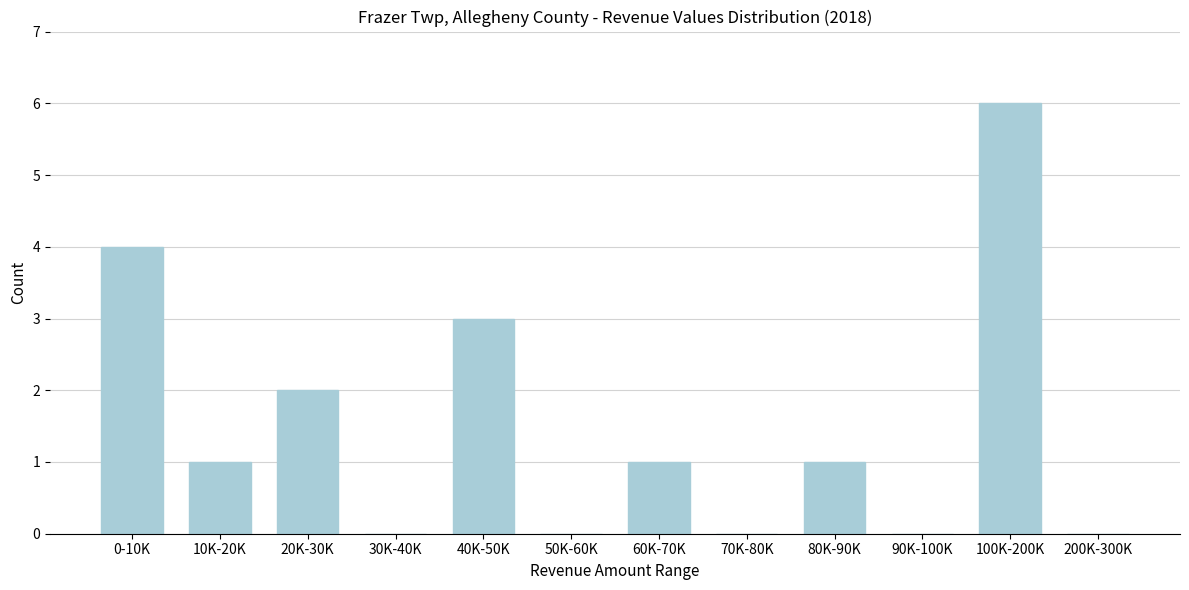

Reading right to left, transcribe all the data shown in this chart.

200K-300K=0	100K-200K=6	90K-100K=0	80K-90K=1	70K-80K=0	60K-70K=1	50K-60K=0	40K-50K=3	30K-40K=0	20K-30K=2	10K-20K=1	0-10K=4